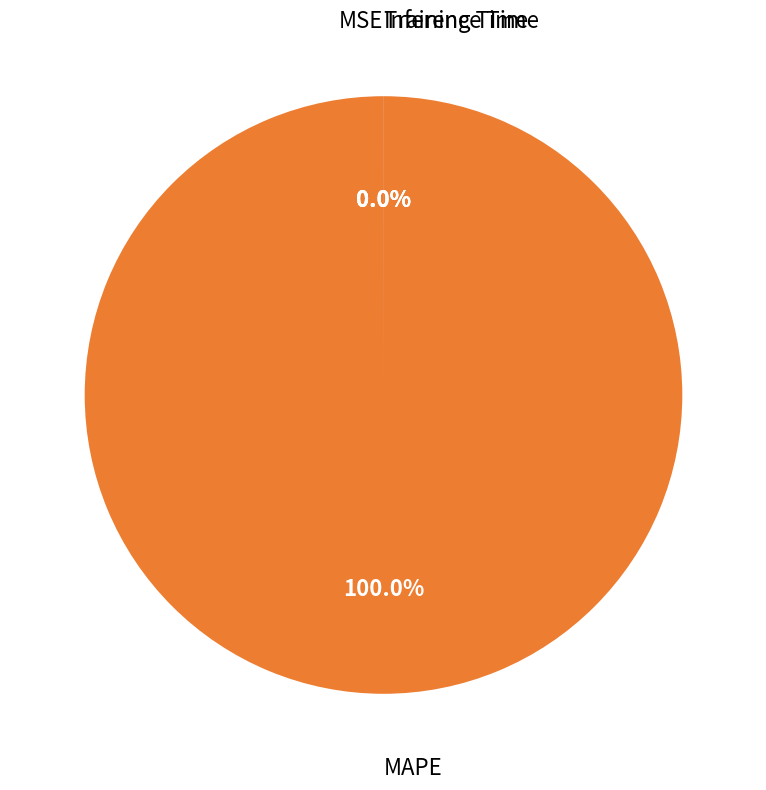

What is the smallest slice in the pie chart?

Inference Time